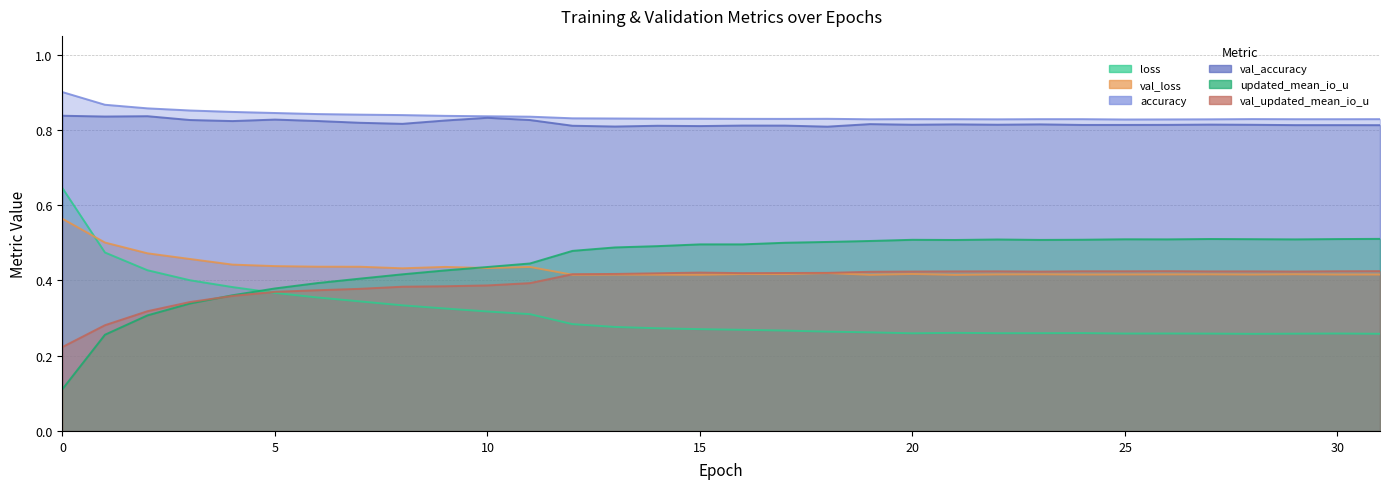

What is the difference between the highest and lowest values at 10?

0.5